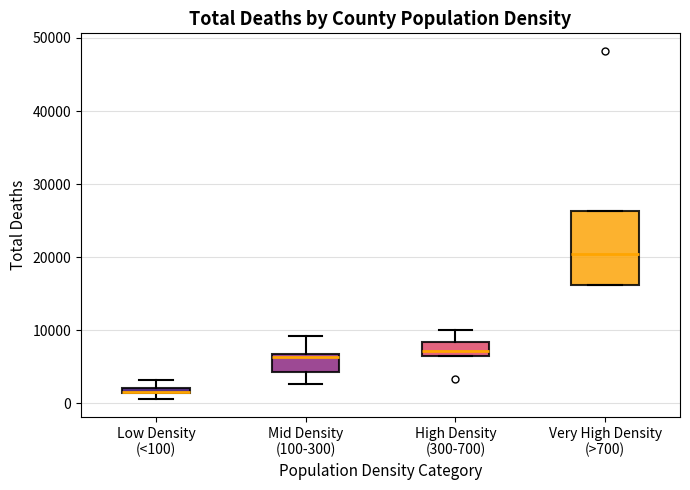

Comparing the boxes themselves (not the whiskers), which one is the tallest?

Very High Density (>700)